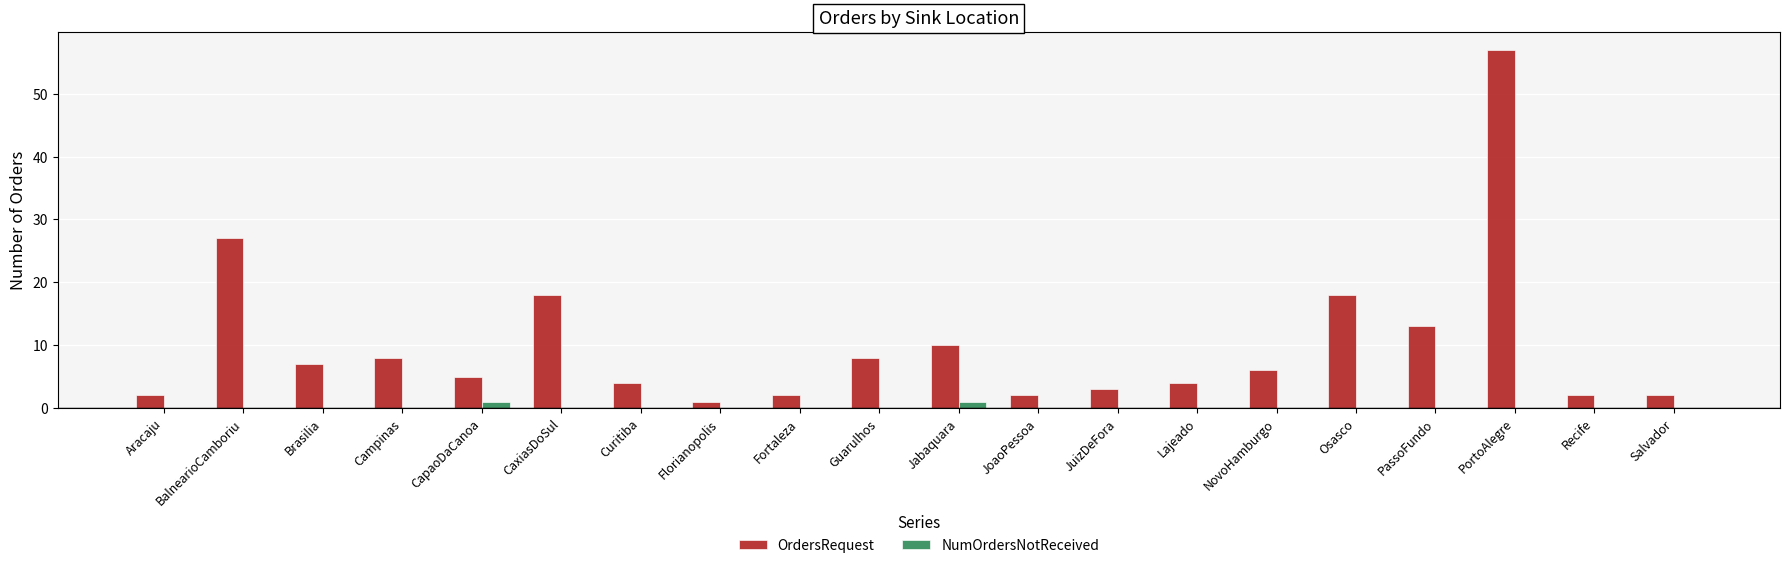

Which series has the largest total across all categories?

OrdersRequest